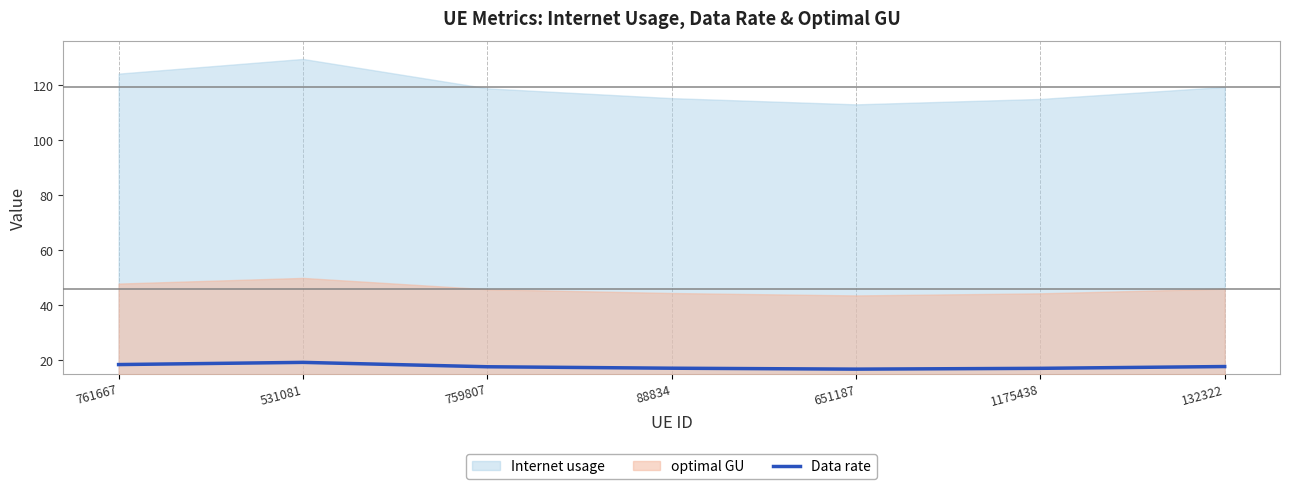

Count the number of values greater than 17.

6